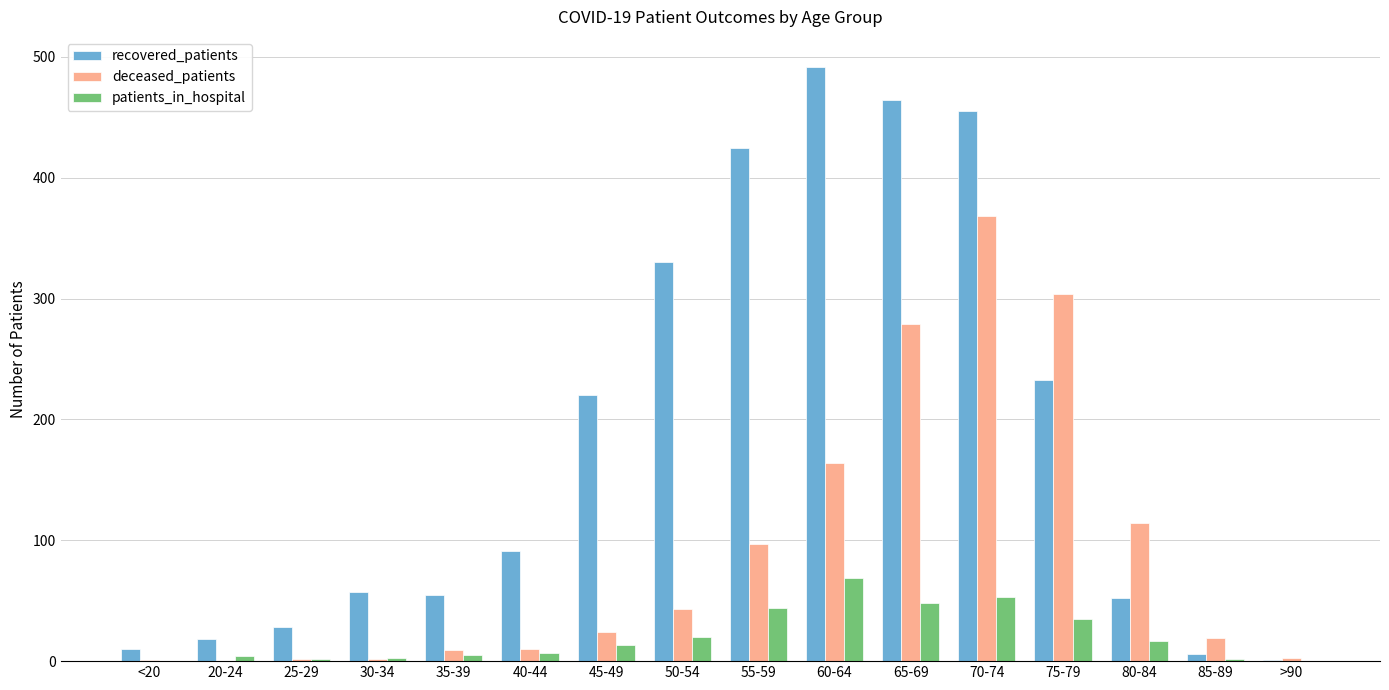

How many groups of bars are there?

16